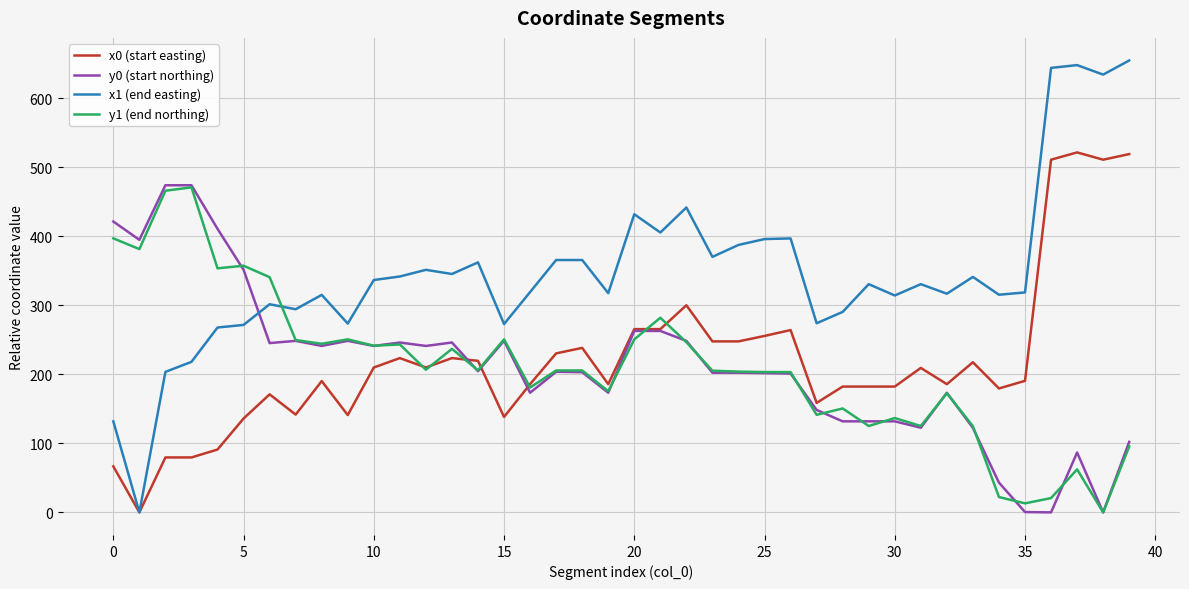

What is the greatest value displayed?

654.6